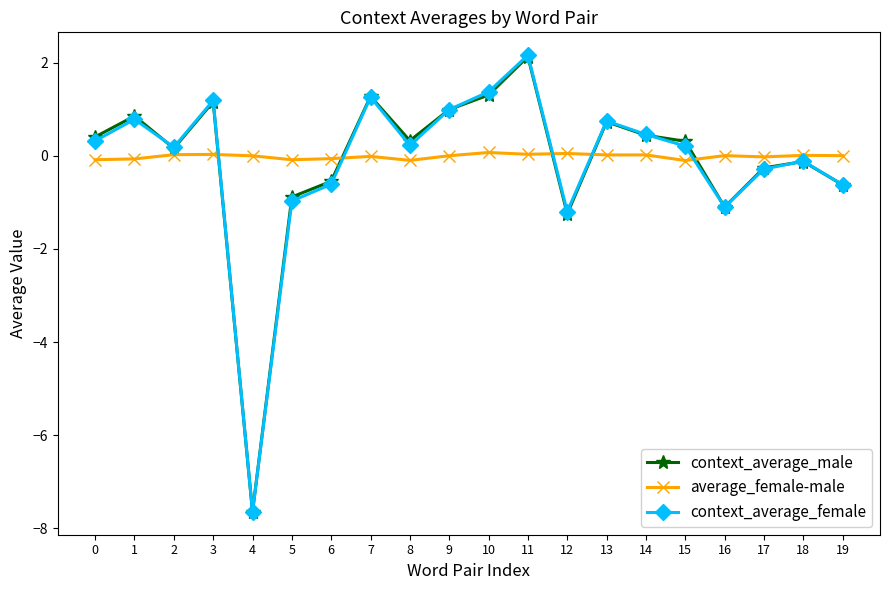

In context_average_male, how many points are lower than both neighbors (excluding endpoints)?

5